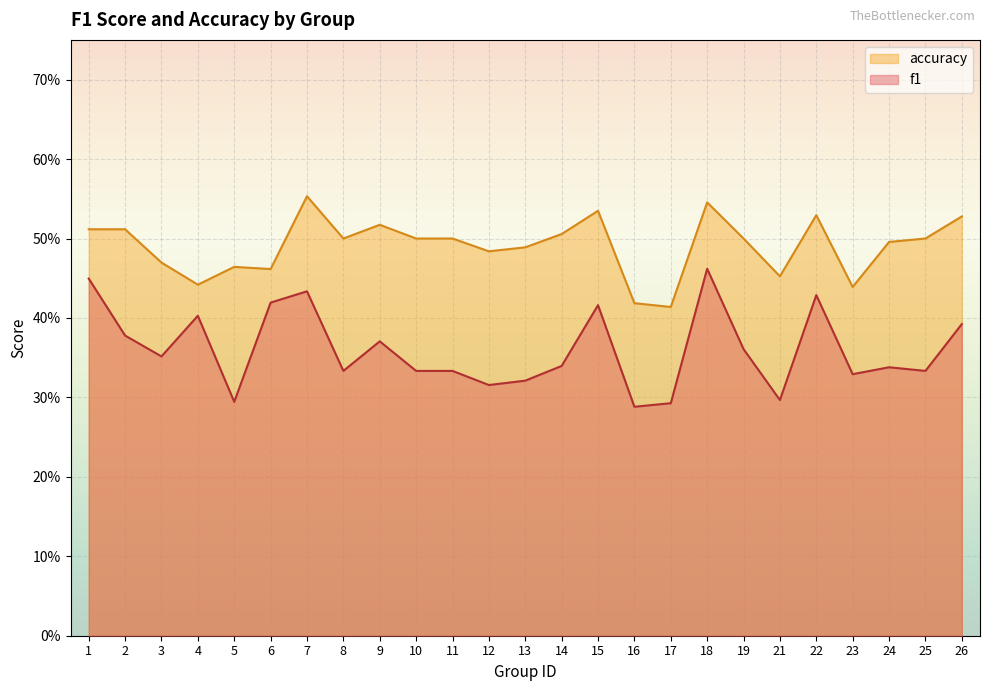

At which label is f1 closest to 0?

16